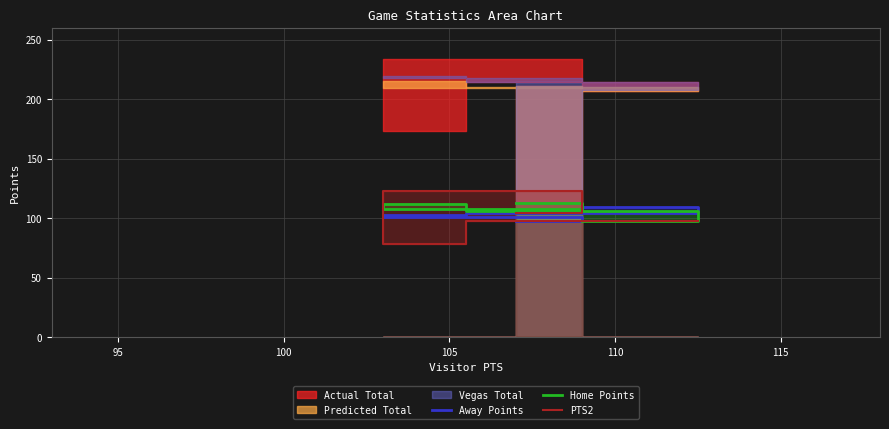

What is the sum of all Away Points values?

515